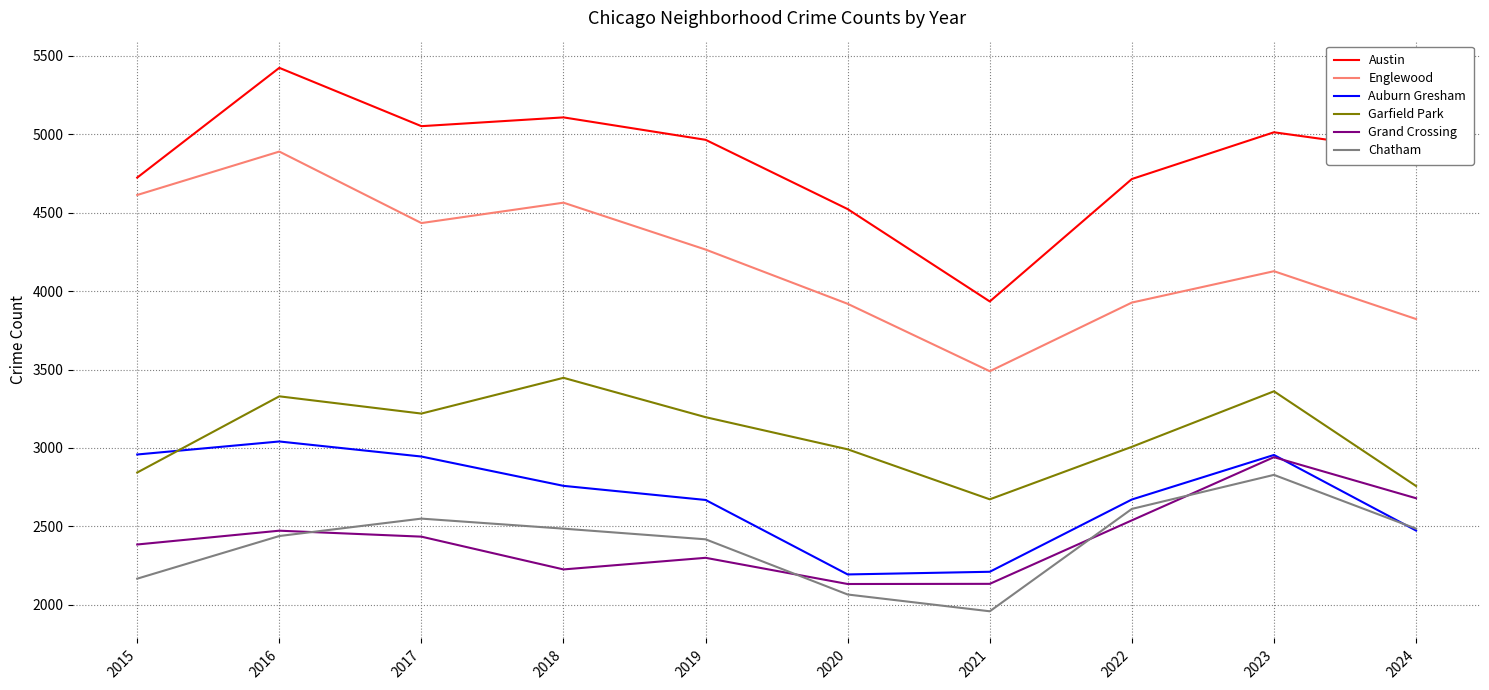

Is it true that Chatham equals 2438 at 2016?

True